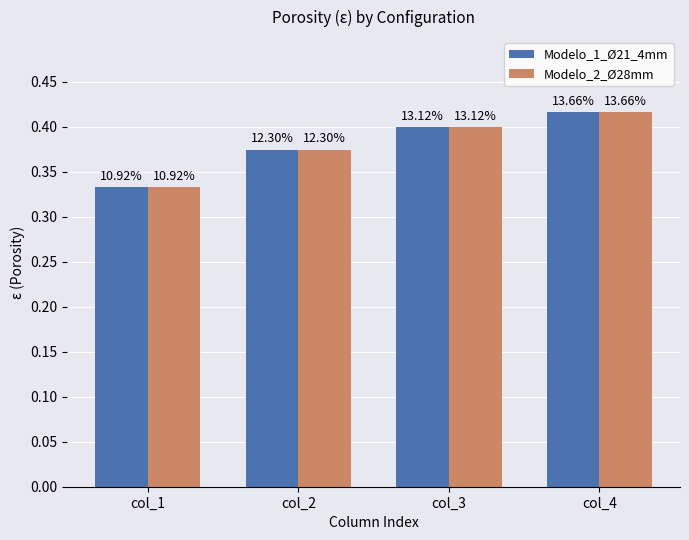

What is the difference between the maximum and minimum values in the Modelo_1_Ø21_4mm series?

0.1